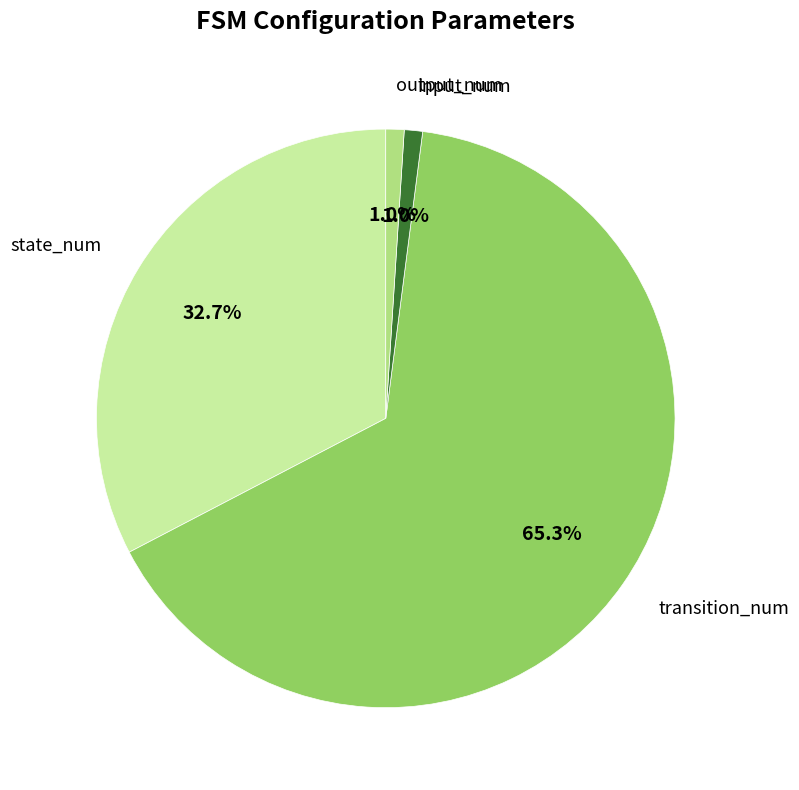

Which category has the biggest portion of the pie?

transition_num